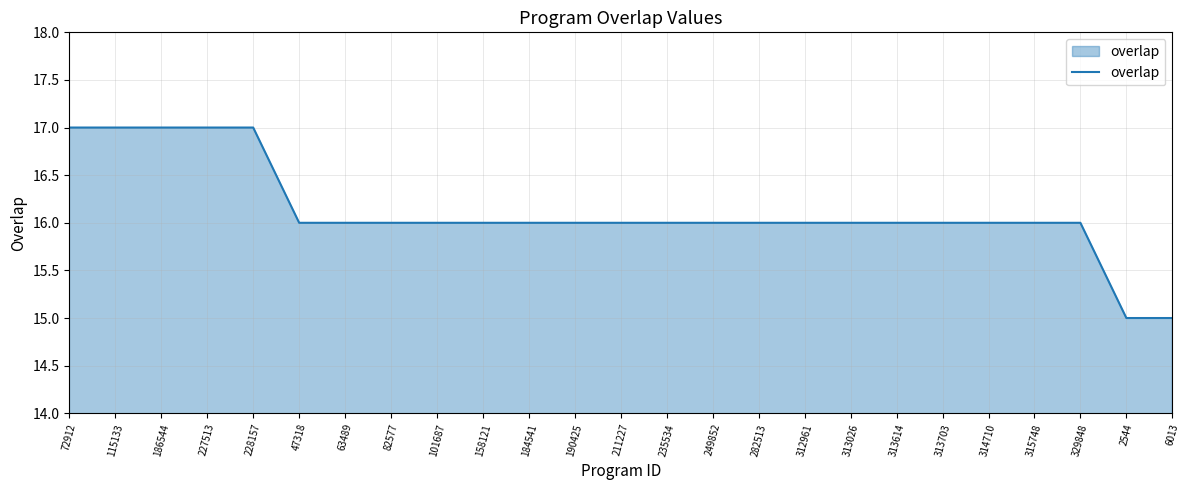

True or false: the data shows 17 at 186544.

True